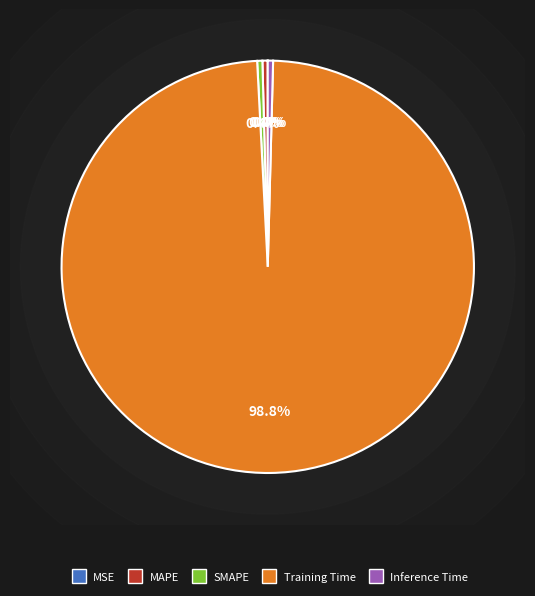

Which slice represents more than half of the pie?

Training Time